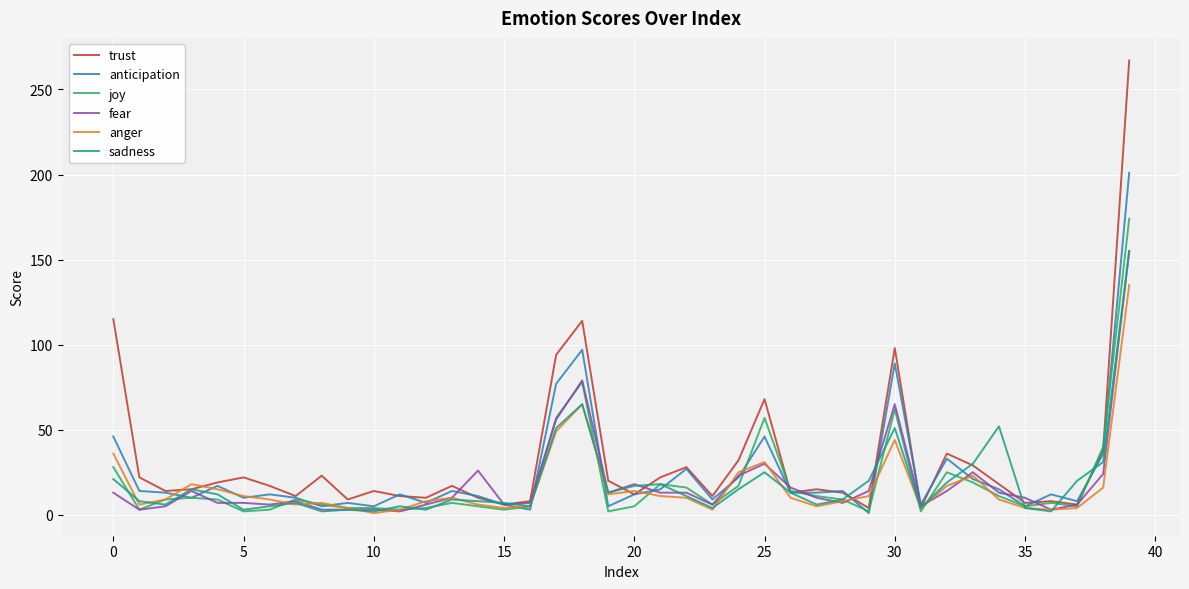

What is the maximum value shown in the chart?

267